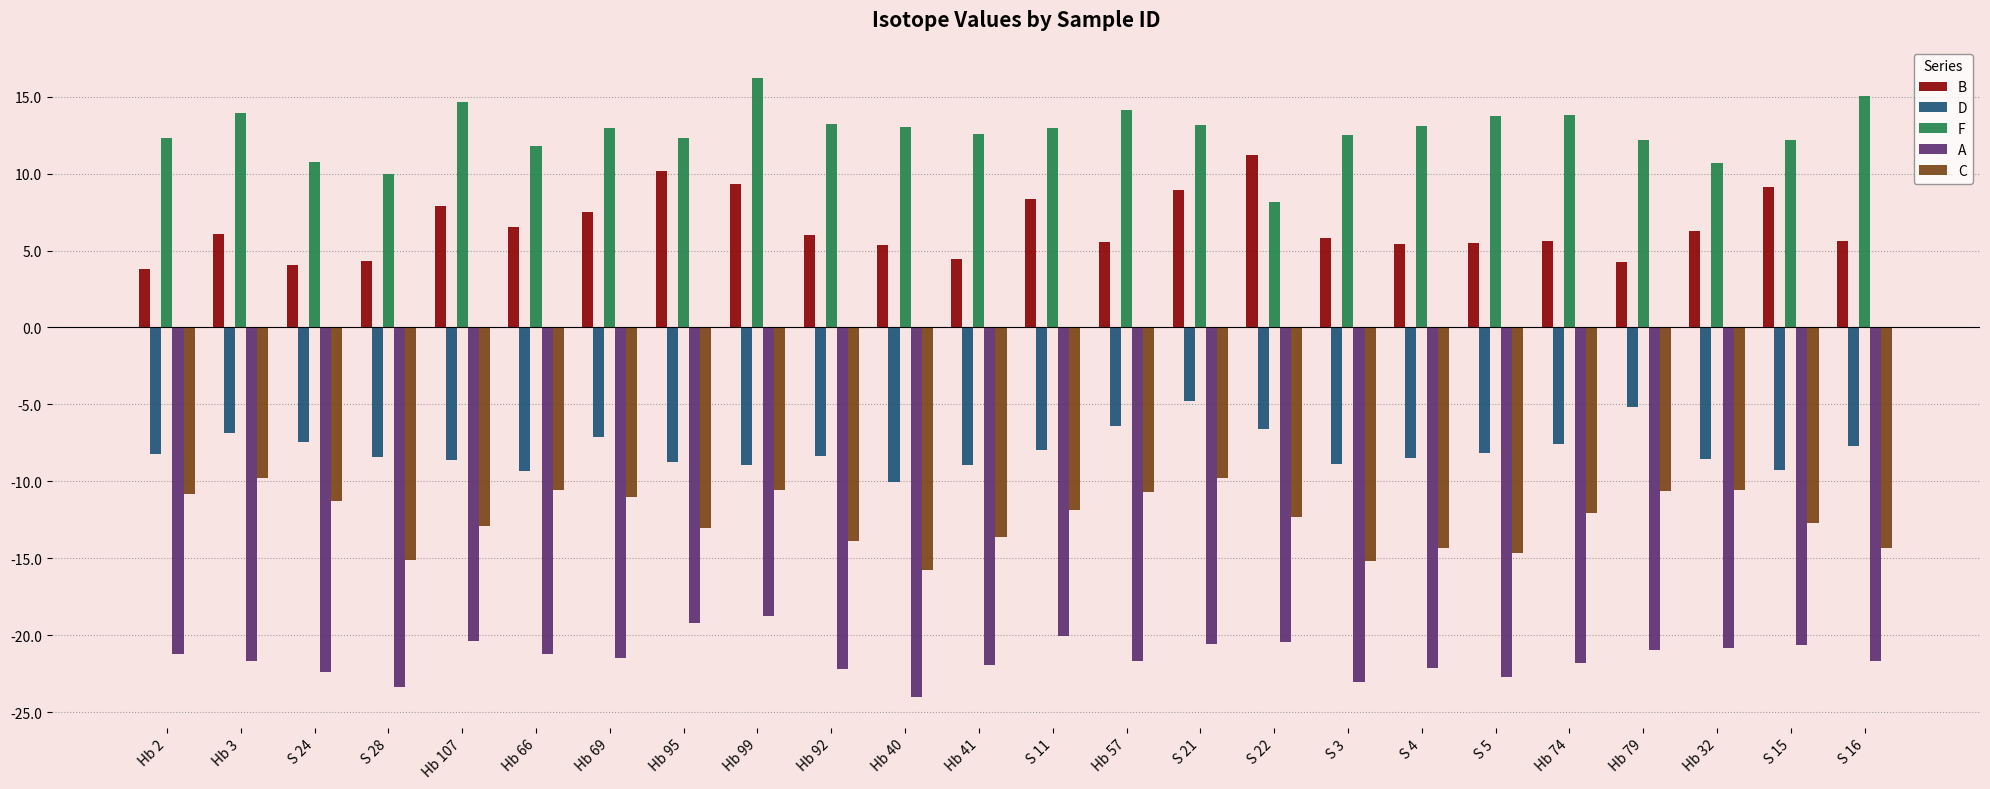

Which category has the highest value across all series?

Hb 99